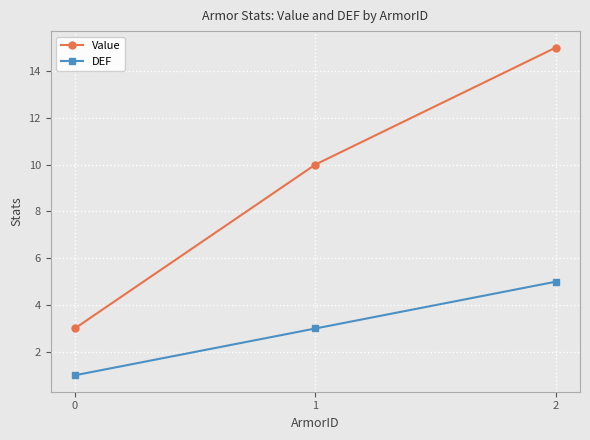

What is the difference between the maximum and minimum values in the DEF series?

4